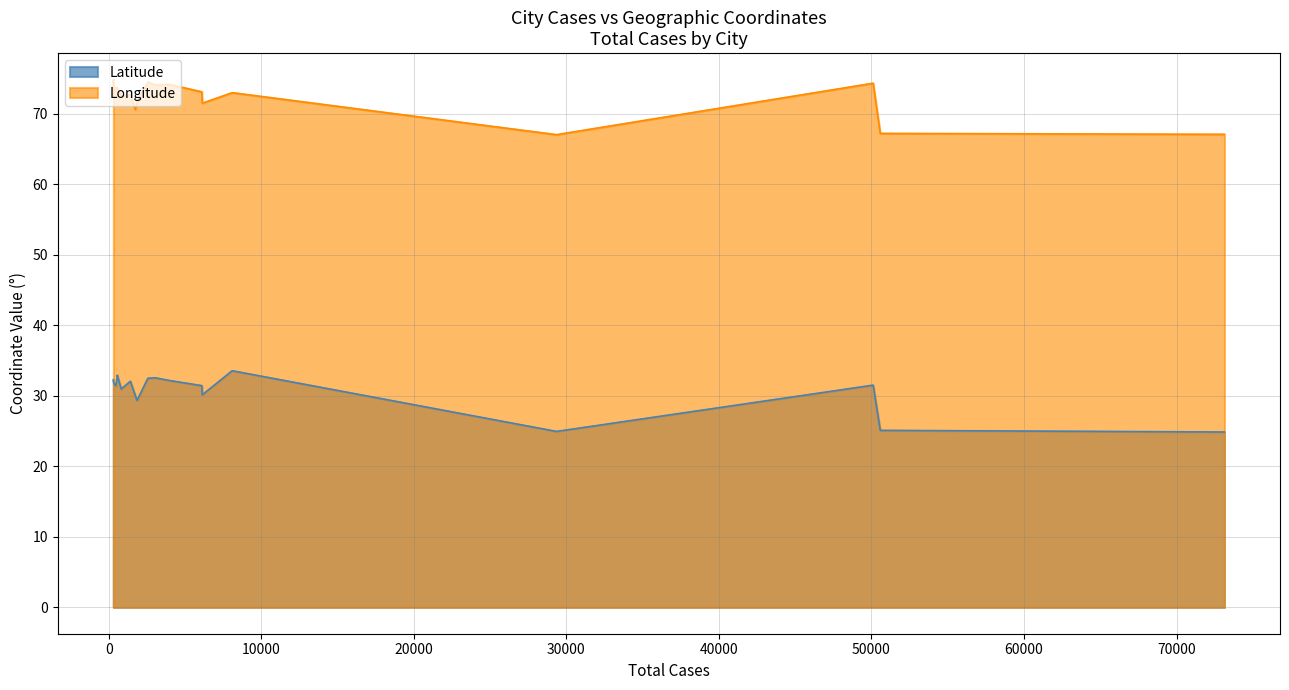

How many values in the Longitude series are below 73?

10